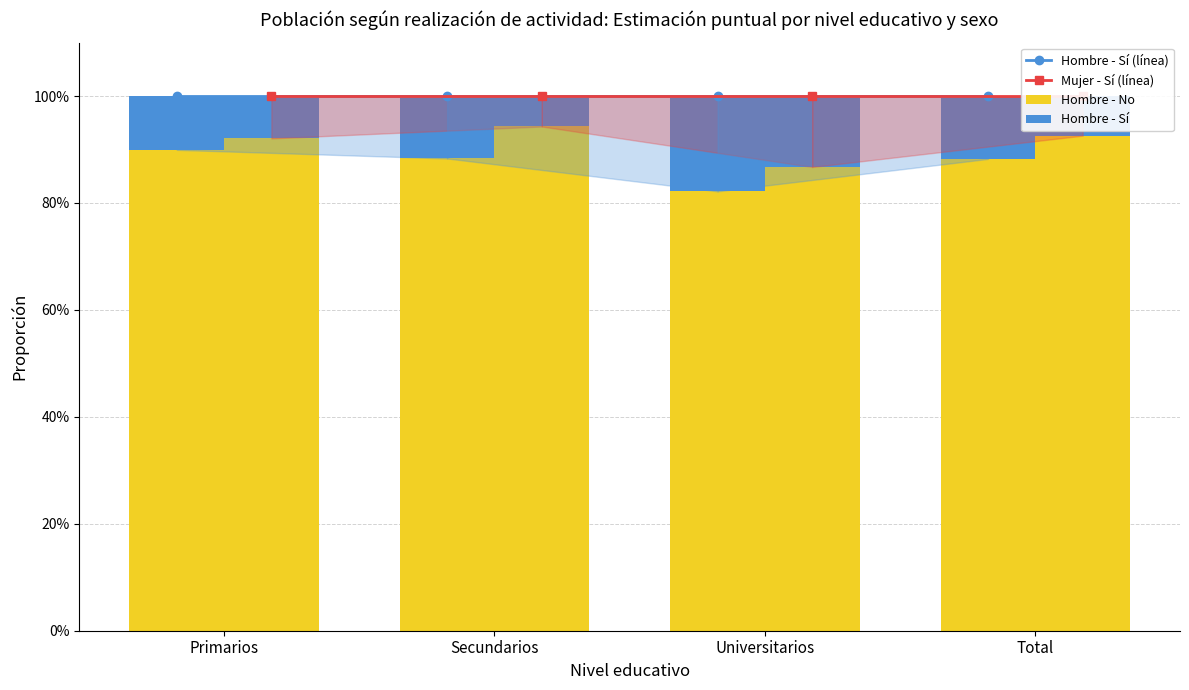

Reading left to right, extract all data points from this chart.

Hombre - Sí (línea): Primarios=1.0	Secundarios=1.0	Universitarios=1.0	Total=1.0
Mujer - Sí (línea): Primarios=1.0	Secundarios=1.0	Universitarios=1.0	Total=1.0
Hombre - No: Primarios=0.9	Secundarios=0.9	Universitarios=0.8	Total=0.9
Hombre - Sí: Primarios=0.1	Secundarios=0.1	Universitarios=0.2	Total=0.1